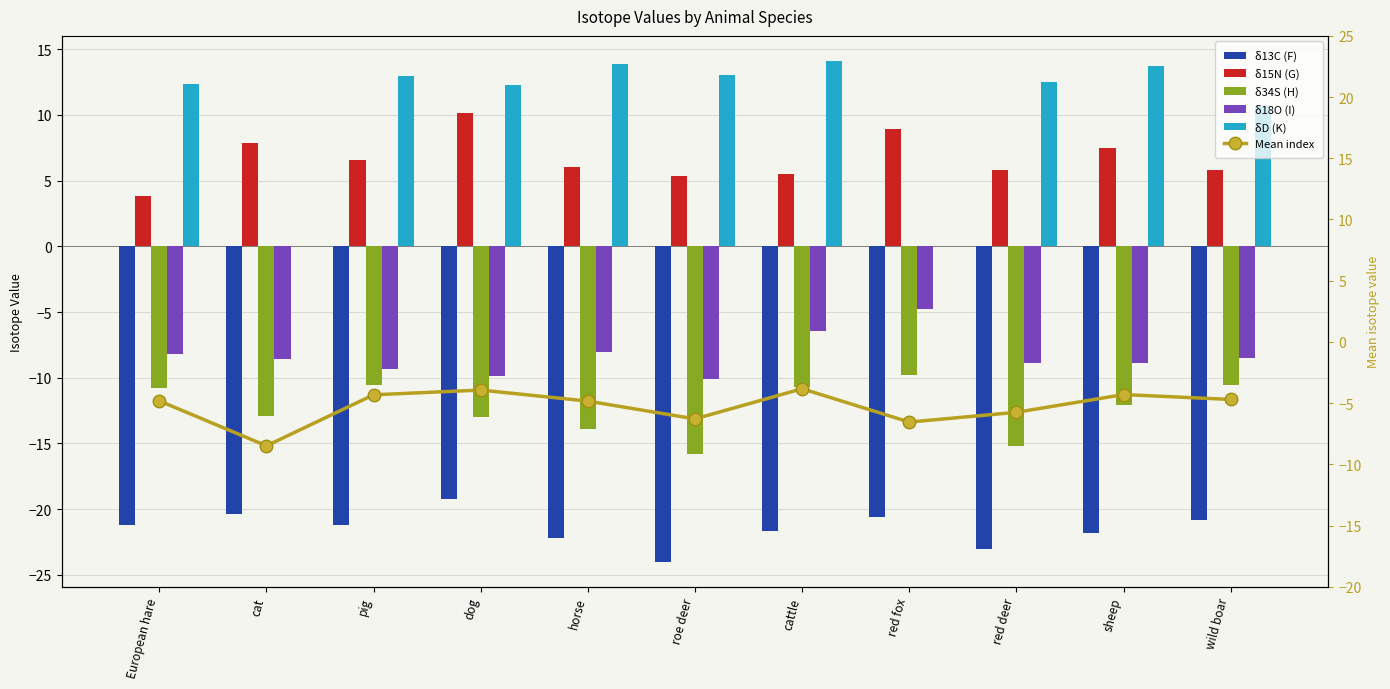

Which category has the highest value in the δD (K) series?

cattle